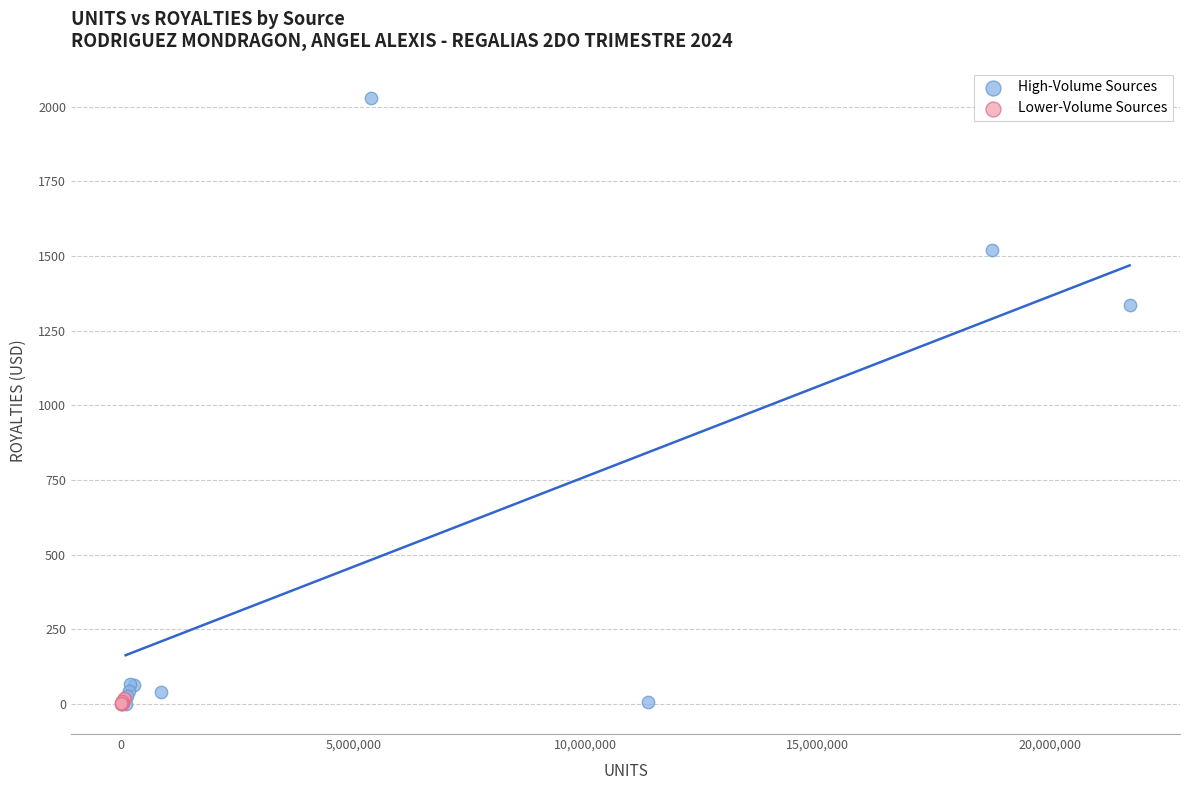

What are all the series names shown in the legend?

High-Volume Sources, Lower-Volume Sources